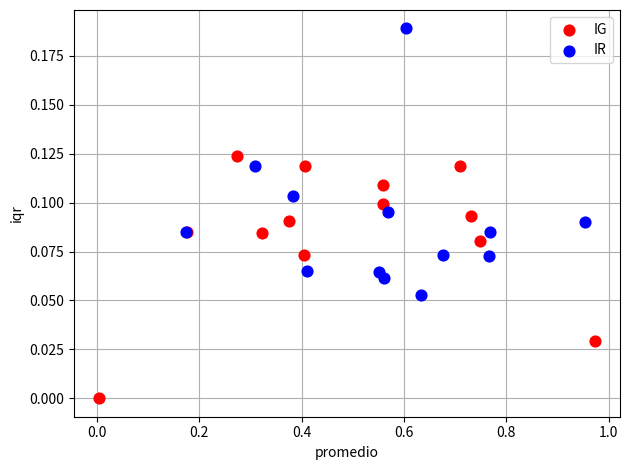

Which series contains the lowest Y value?

IG